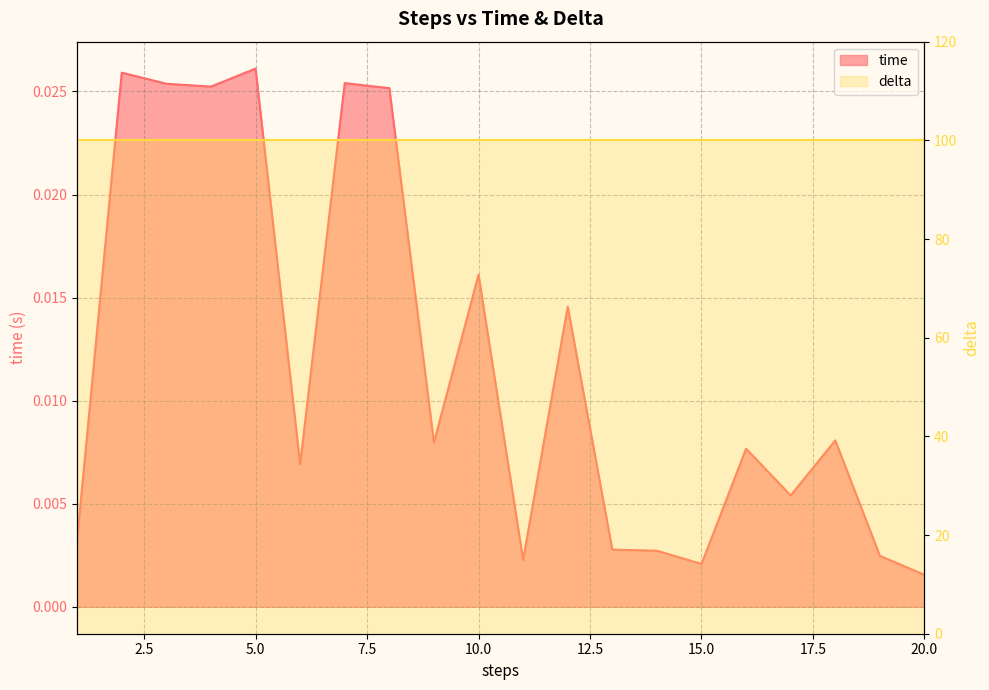

What is the sum of all values?

0.2